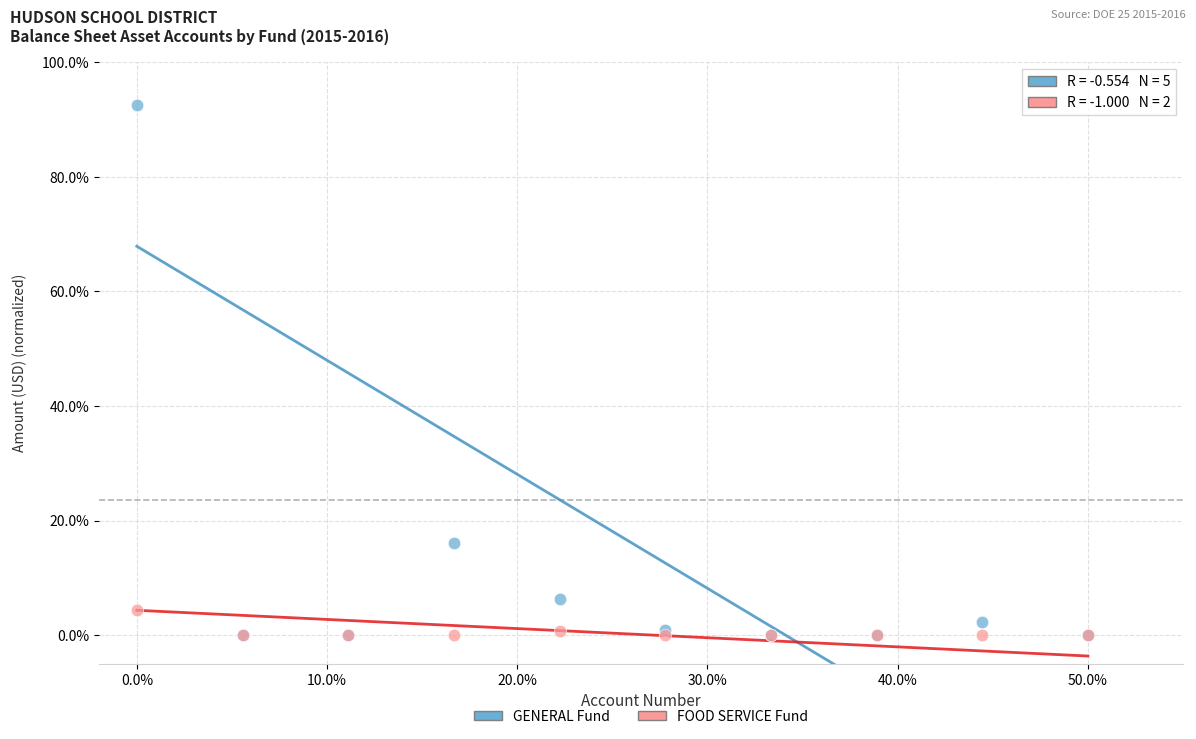

Across all series, what Y value is closest to 46?

16.1